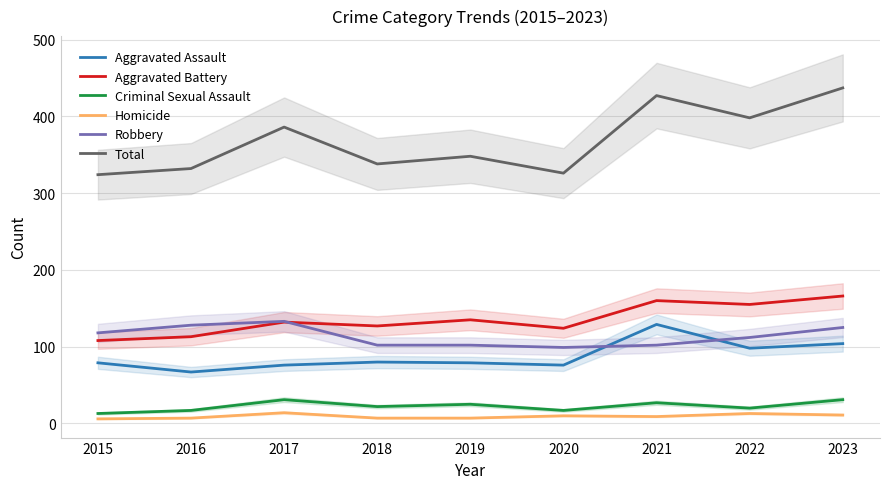

What is the value of the Criminal Sexual Assault point at the 8th from the left?

20